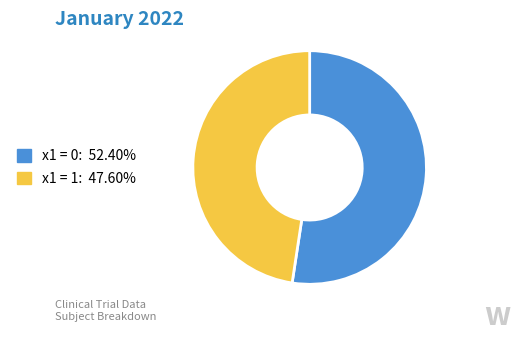

Approximately how many times larger is the value at x1 = 0: 52.40% compared to x1 = 1: 47.60%?

1.1